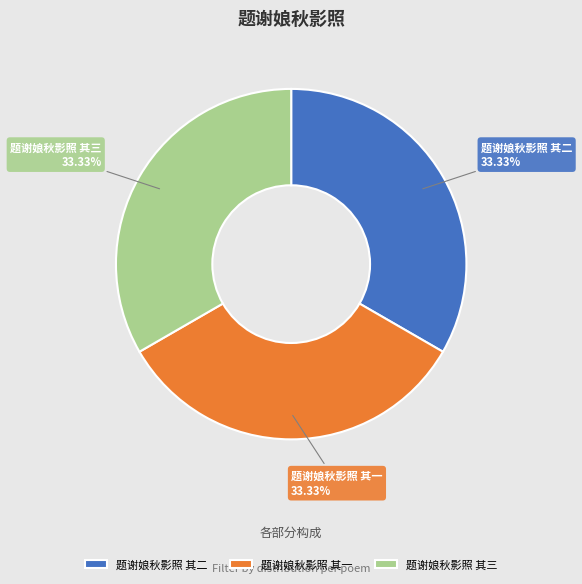

What is the ratio of the value at 题谢娘秋影照 其一 to the value at 题谢娘秋影照 其三?

1.0